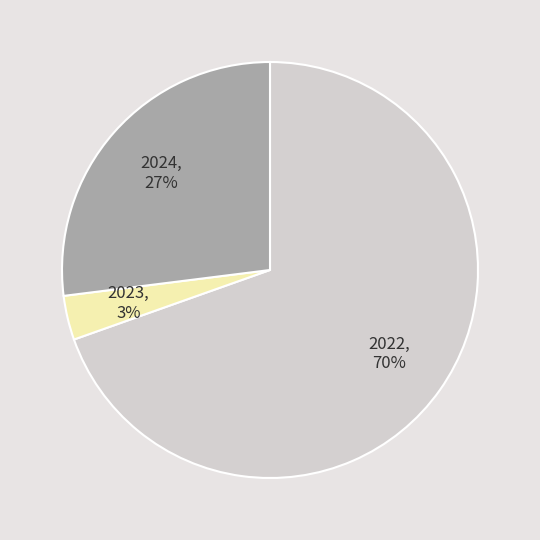

Which has a higher value, 2023 or 2022?

2022